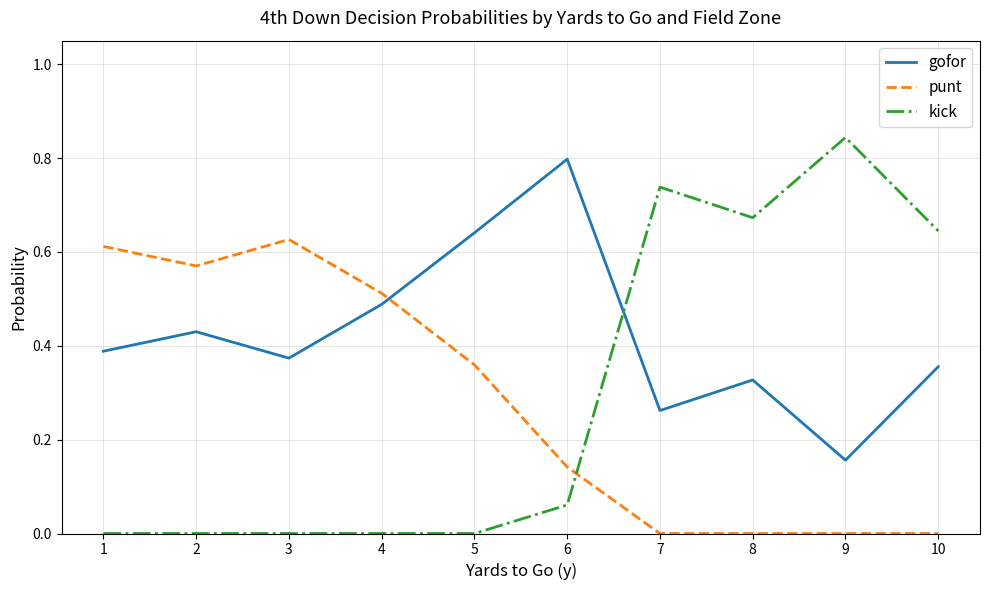

List the series in order of their peak value, lowest first.

punt, gofor, kick